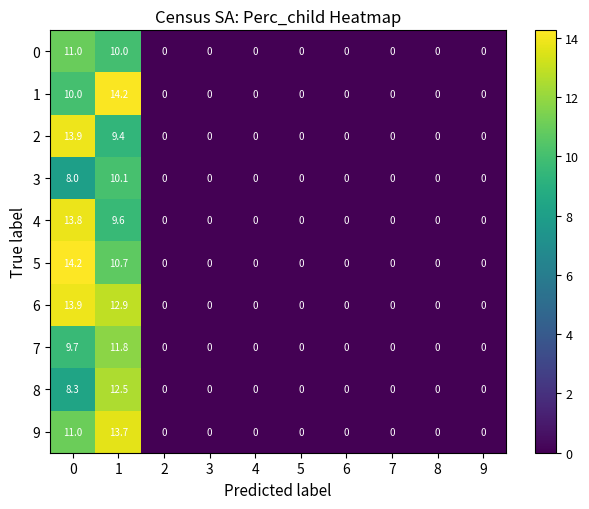

Which series has the largest total across all categories?

row_6